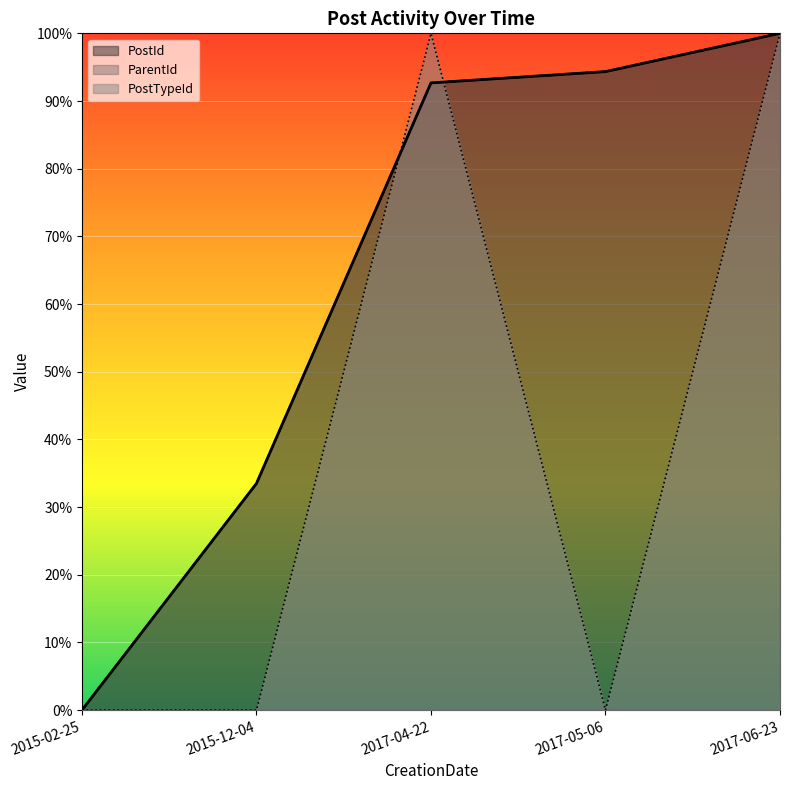

What is the label of the 5th point from the left?

2017-06-23